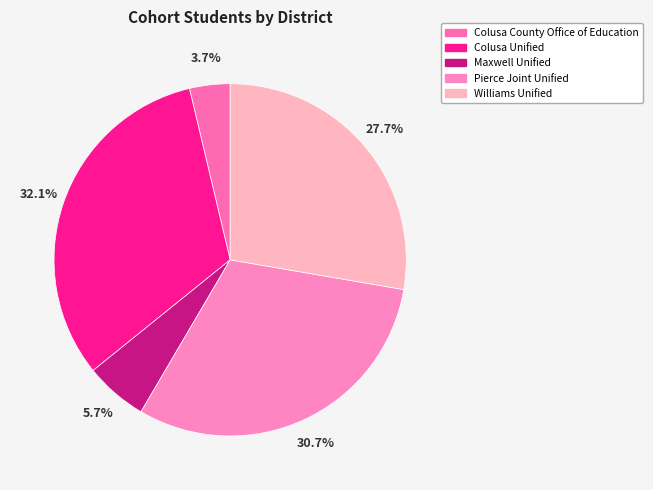

Which slice is the smallest?

Colusa County Office of Education